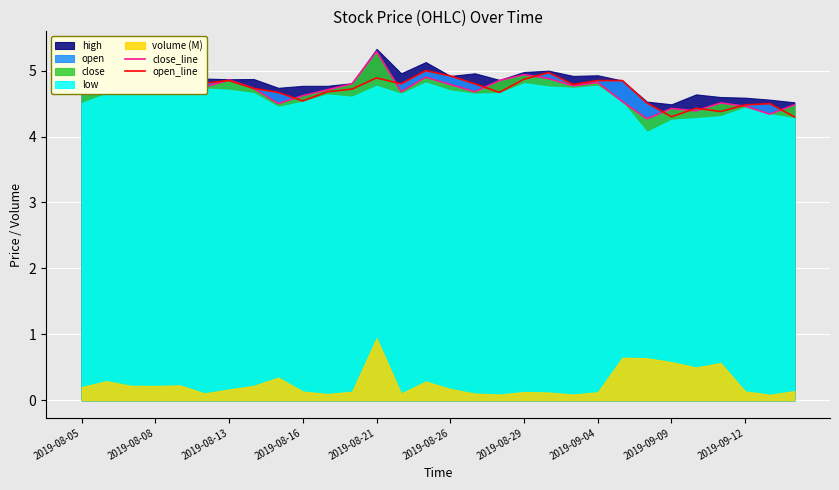

What is the minimum value for close_line?

4.3